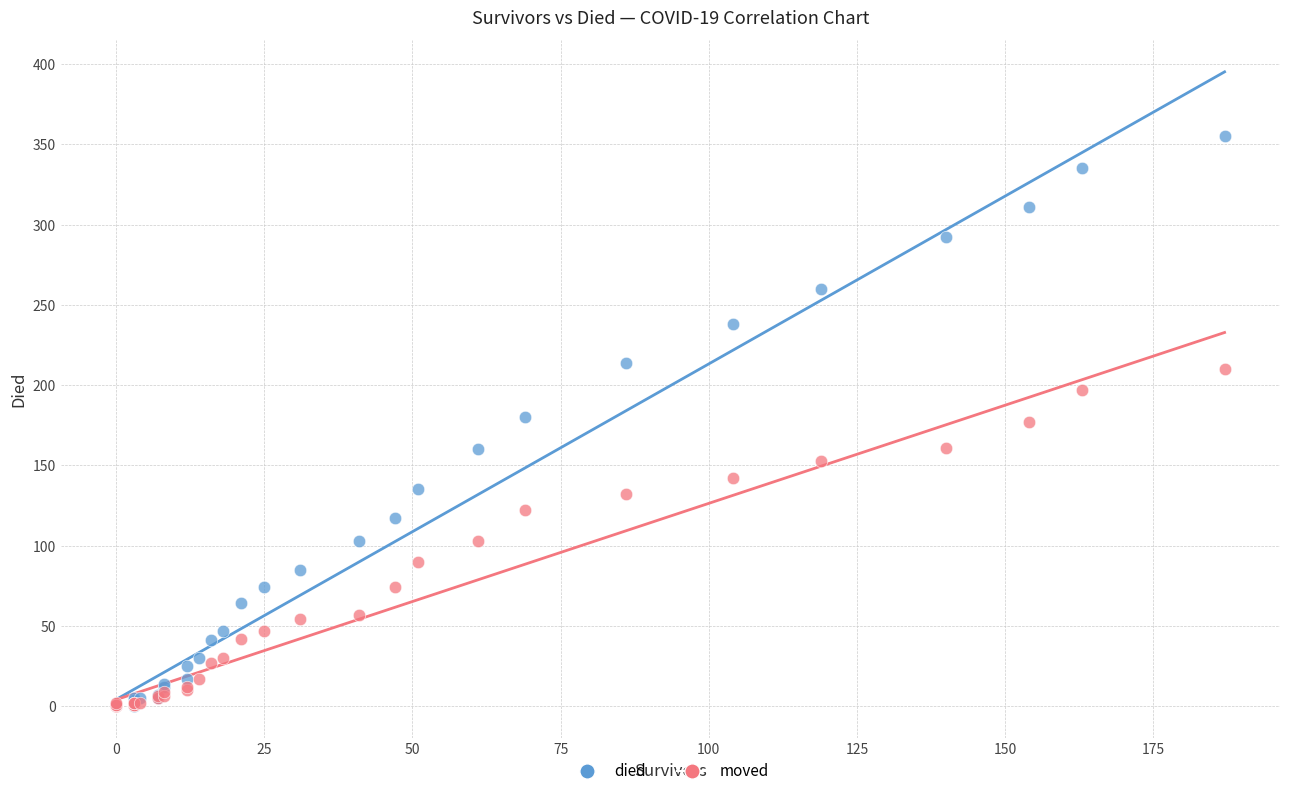

Which series has the largest Y range (max minus min)?

died